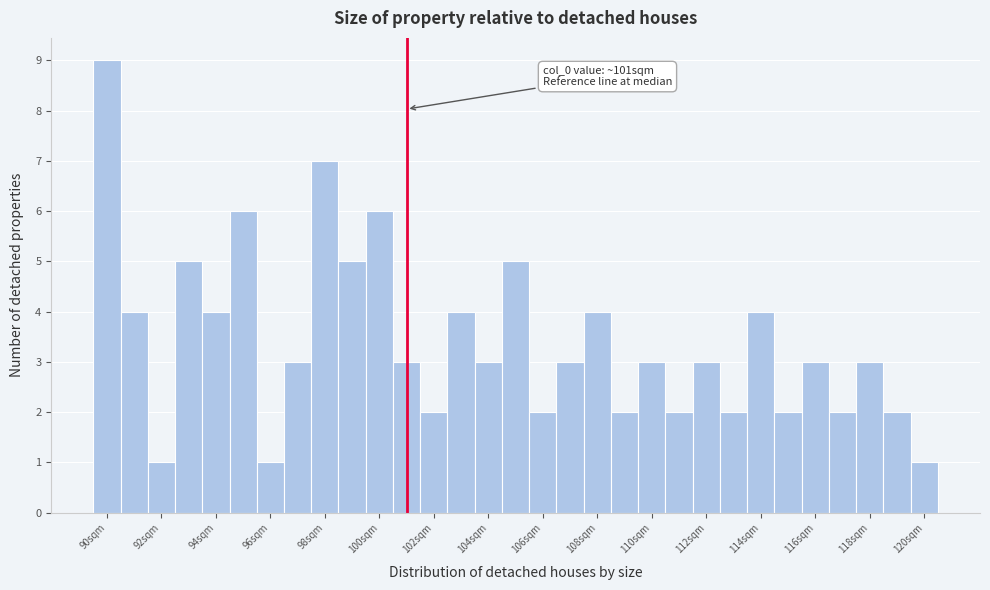

Over which range of the x-axis is the bar tallest?

89.5 to 90.5